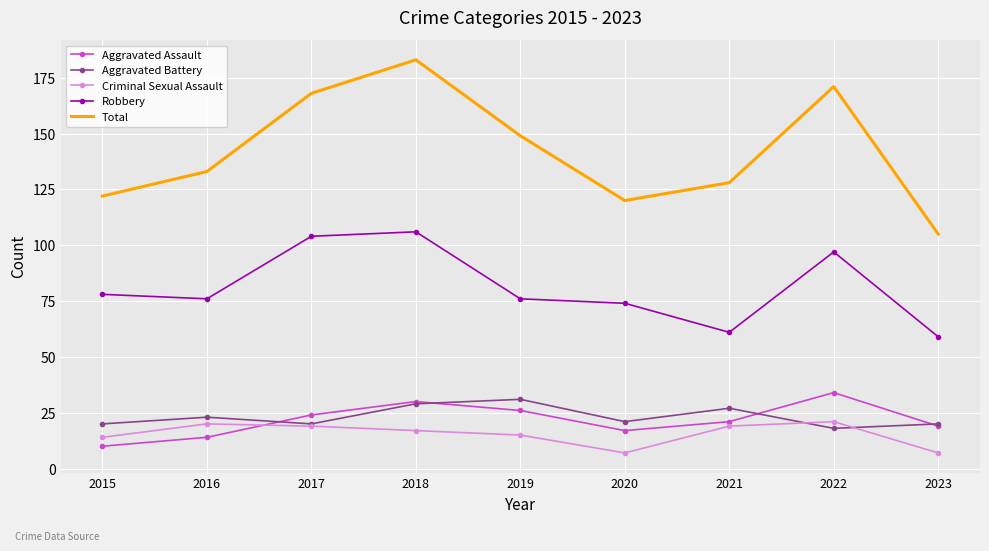

Is it true that Aggravated Assault equals 51 at 2022?

False